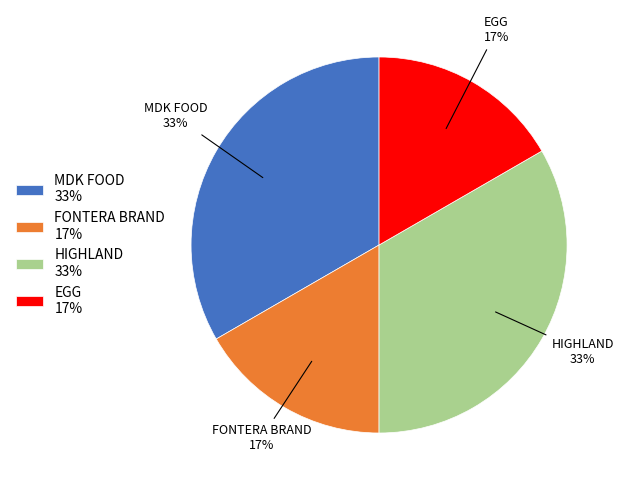

Is HIGHLAND the majority of the pie?

No